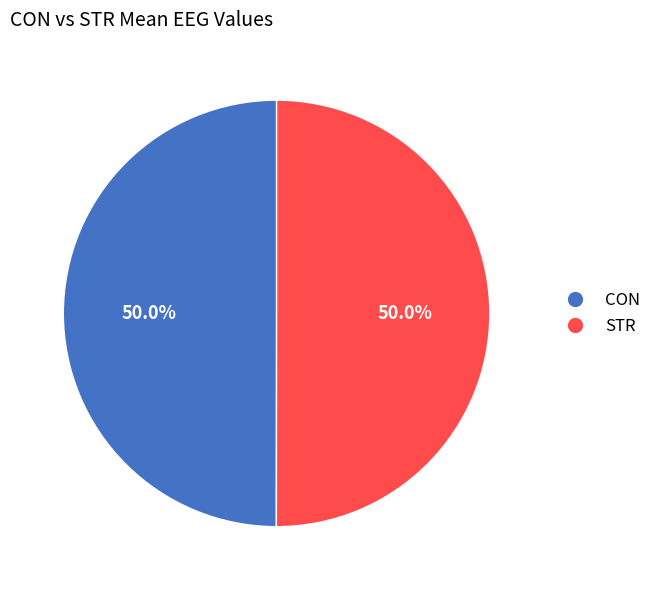

How many segments does this pie chart have?

2